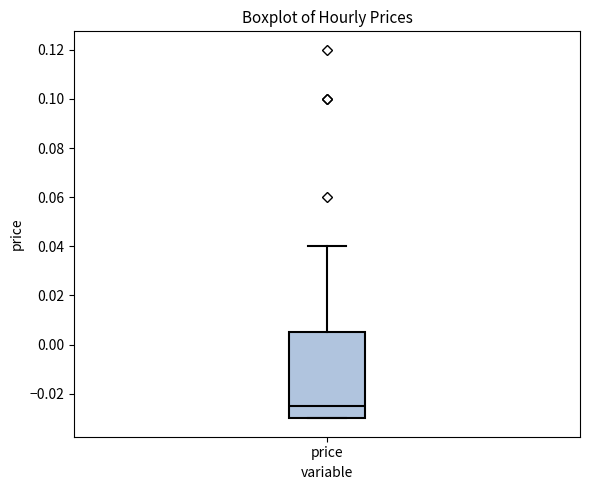

Transcribe this box plot: give where the median line is, the range the box spans, and where the two whiskers end, as read against the y-axis. The values are not printed on the chart, so give them approximately, as read against the axis.

median -0.024, box -0.030 to 0.006, whiskers -0.030 to 0.040